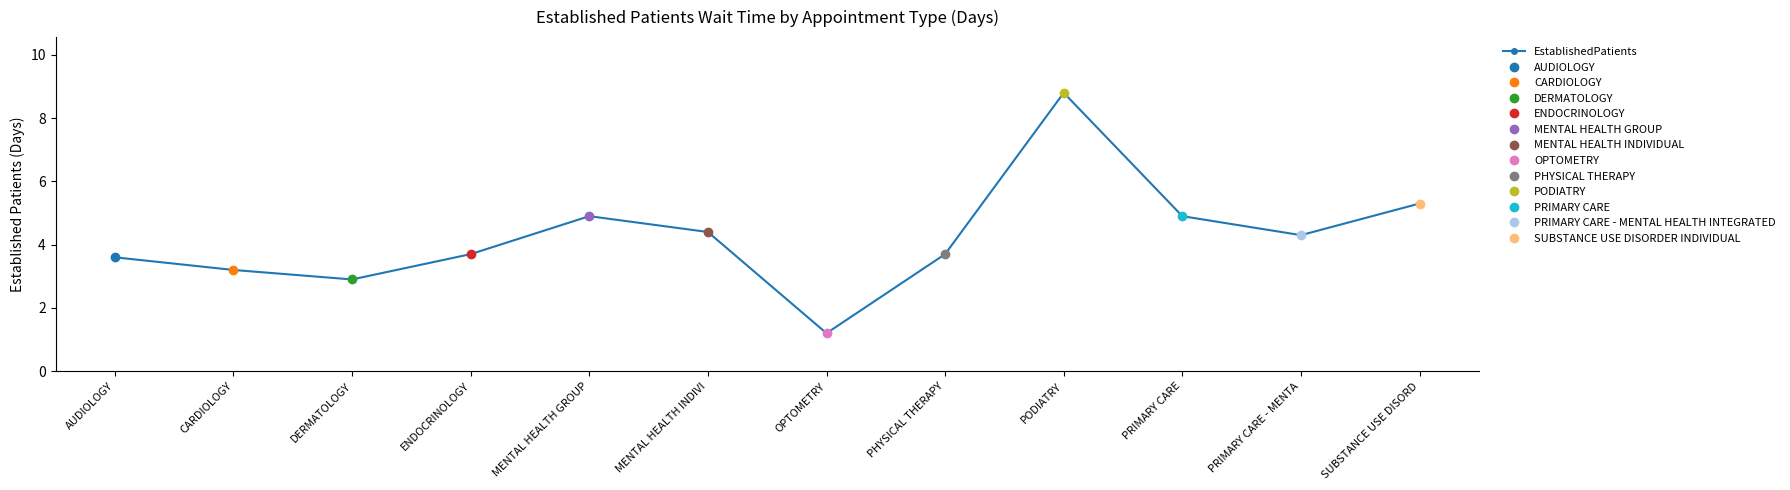

What is the average value?

4.2